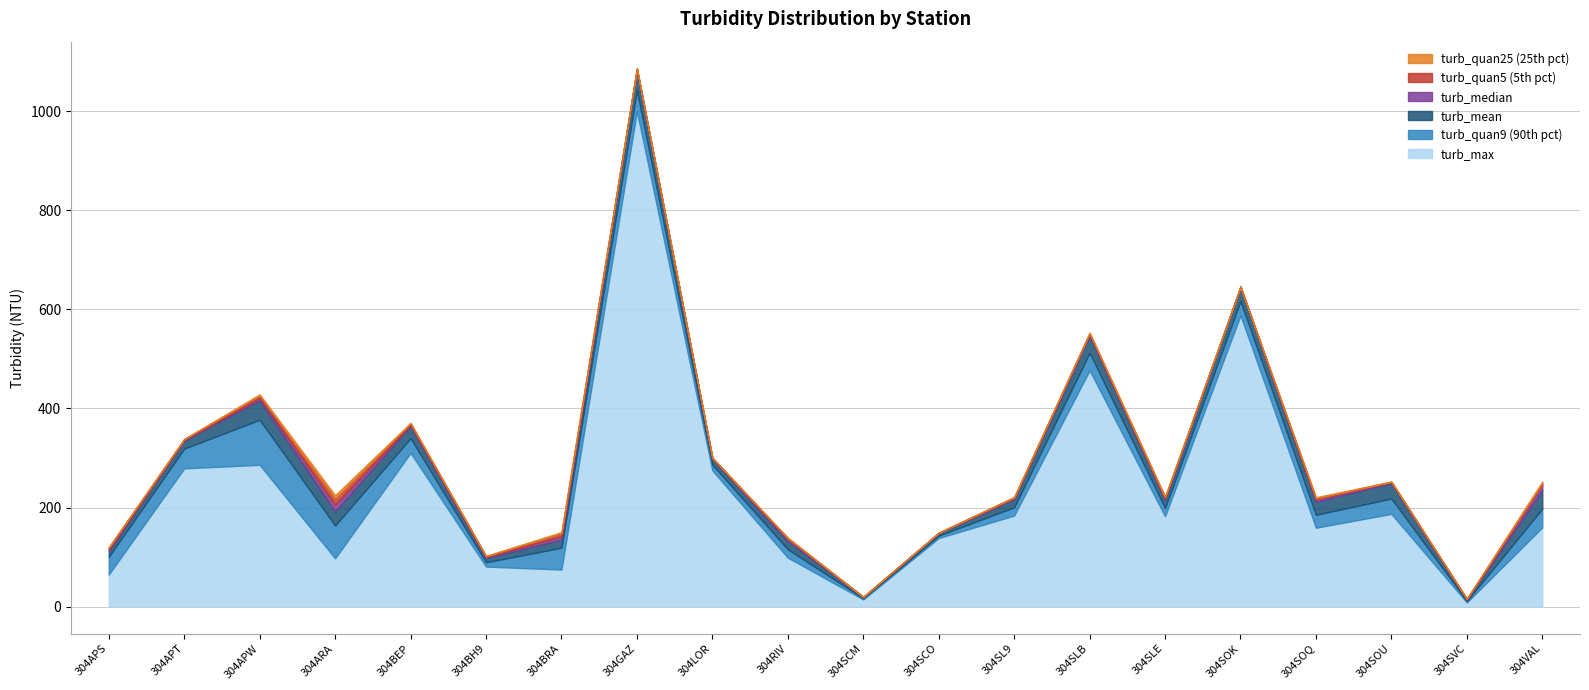

What is the average value of the turb_mean series?

21.0